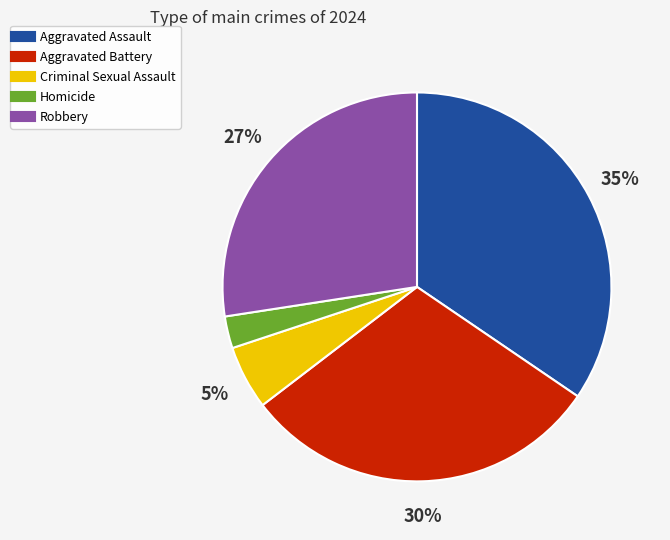

To the nearest percent, what is the combined percentage of Aggravated Assault and Aggravated Battery?

65%